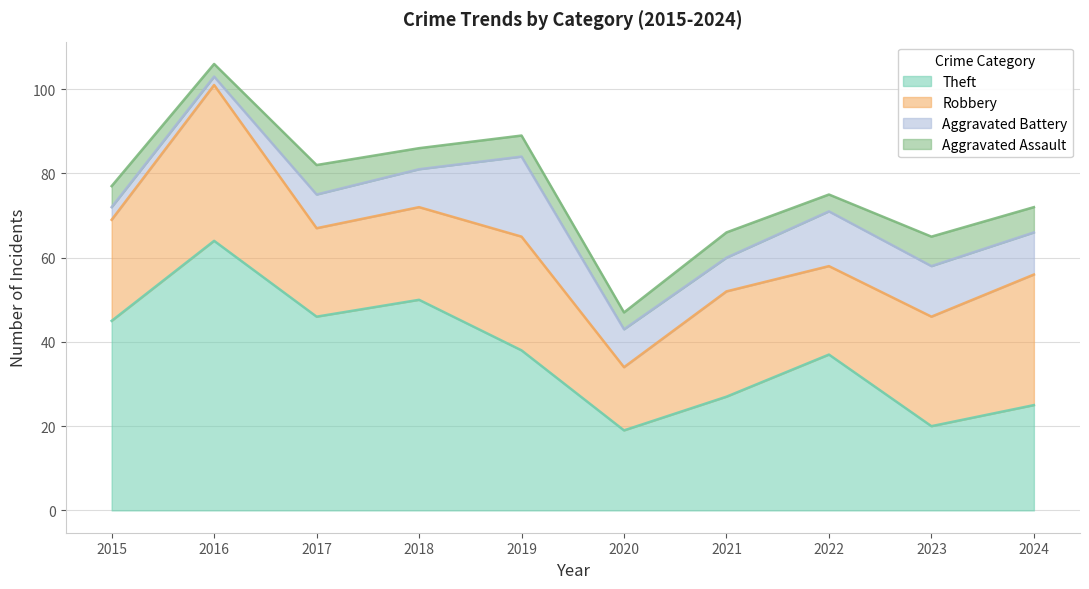

What is the maximum value shown in the chart?

64